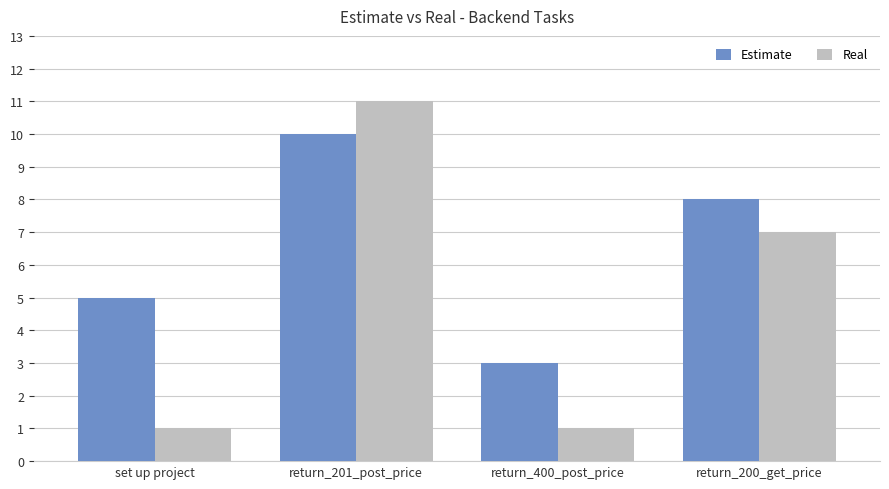

What is the label of the 4th bar from the right?

set up project